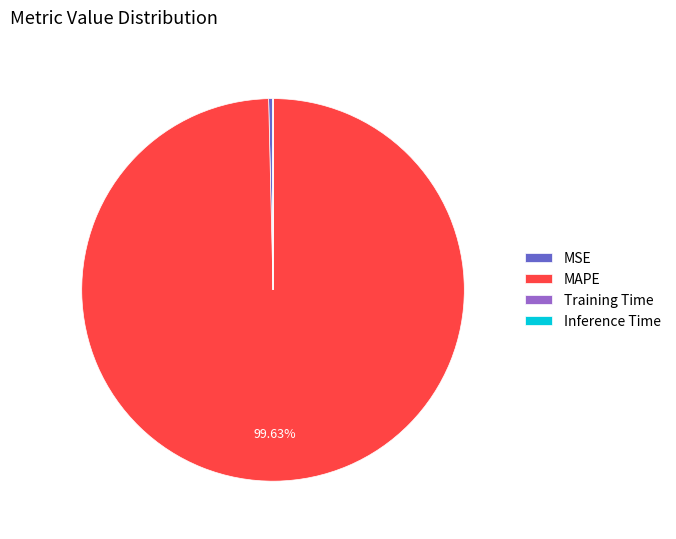

Which slice is the largest?

MAPE